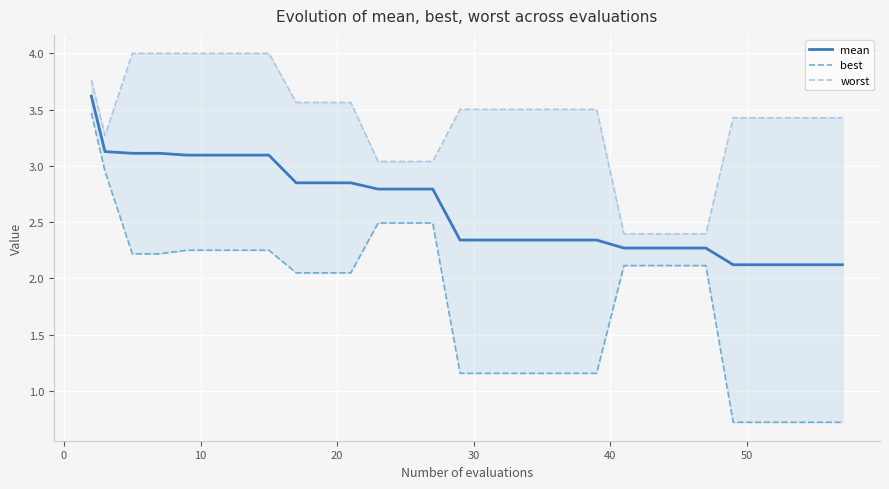

Rank the series by their average value, from lowest to highest.

best, mean, worst